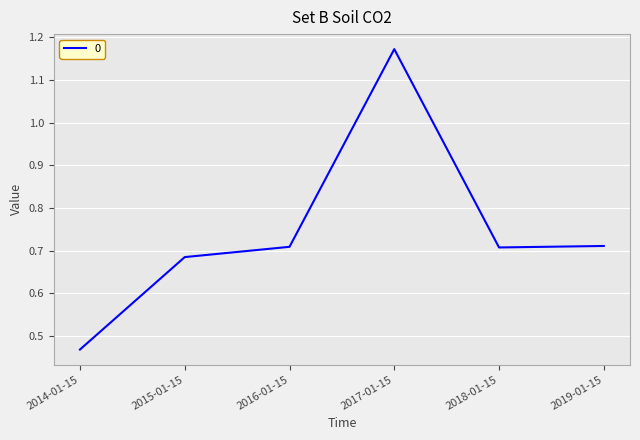

At which category does the data reach its first local peak?

2017-01-15